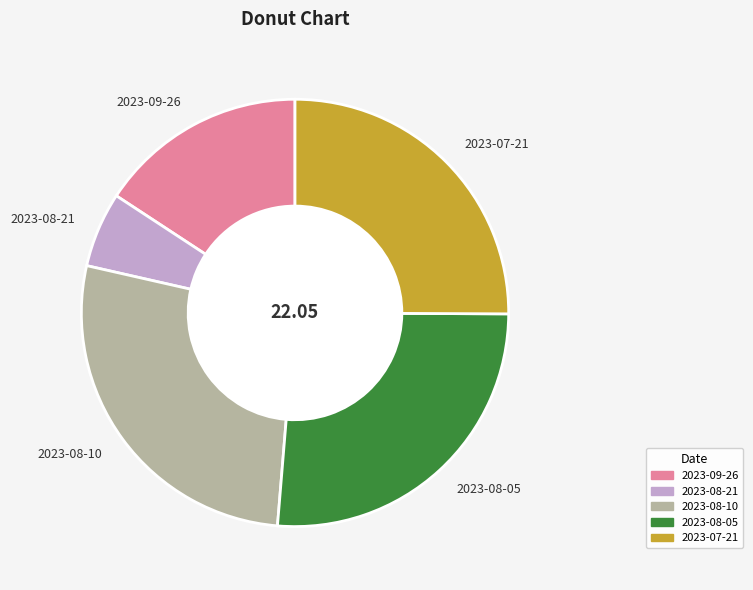

Which category has the biggest portion of the pie?

2023-08-10